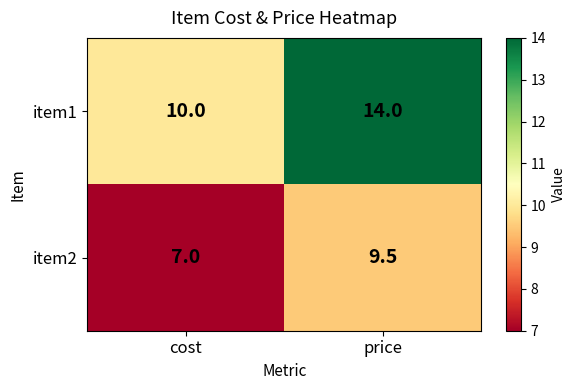

List the series in order of their peak value, lowest first.

item2, item1